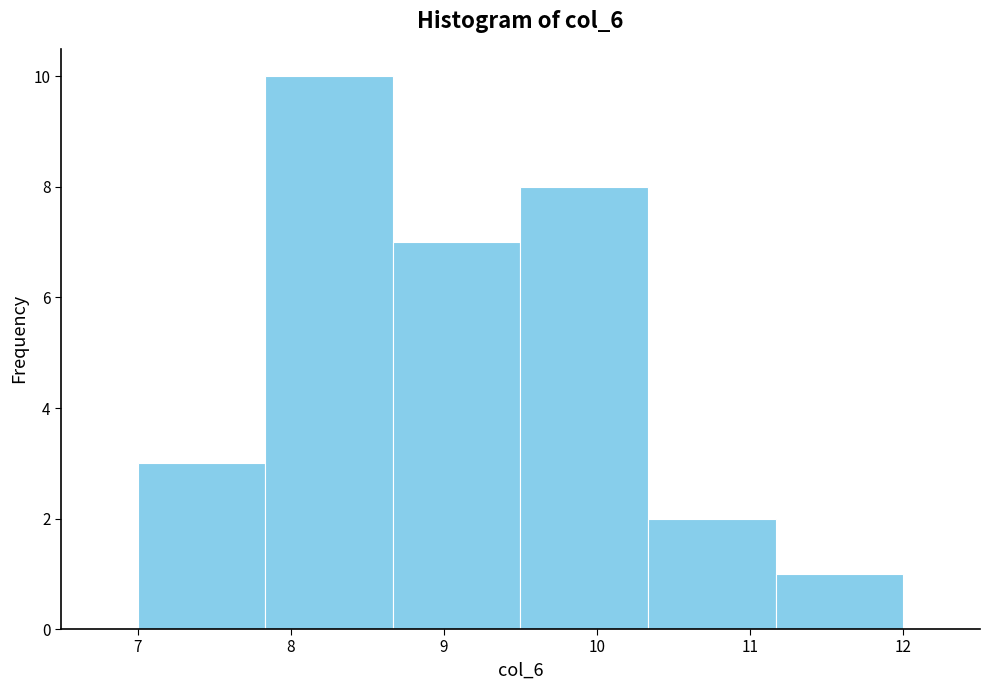

Reading left to right, list every bar in this chart as the range it spans on the x-axis followed by its height. Neither the bar edges nor the heights are printed on the chart, so give them approximately, as read against the axes.

7.0 to 7.8: 3
7.8 to 8.7: 10
8.7 to 9.5: 7
9.5 to 10.3: 8
10.3 to 11.2: 2
11.2 to 12.0: 1